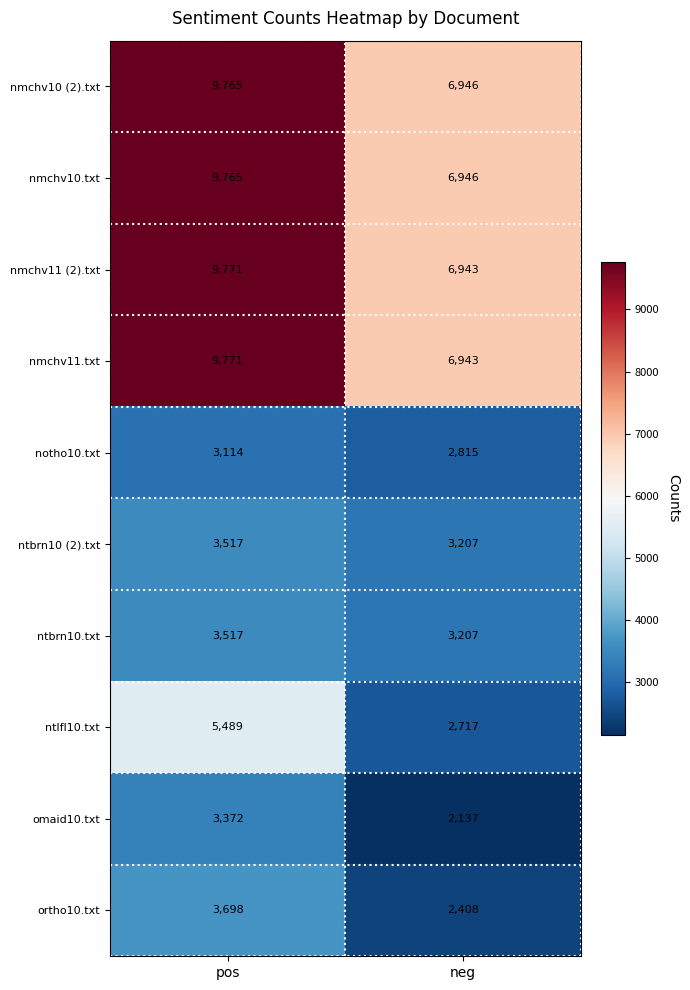

What value does the notho10.txt series have at pos?

3114